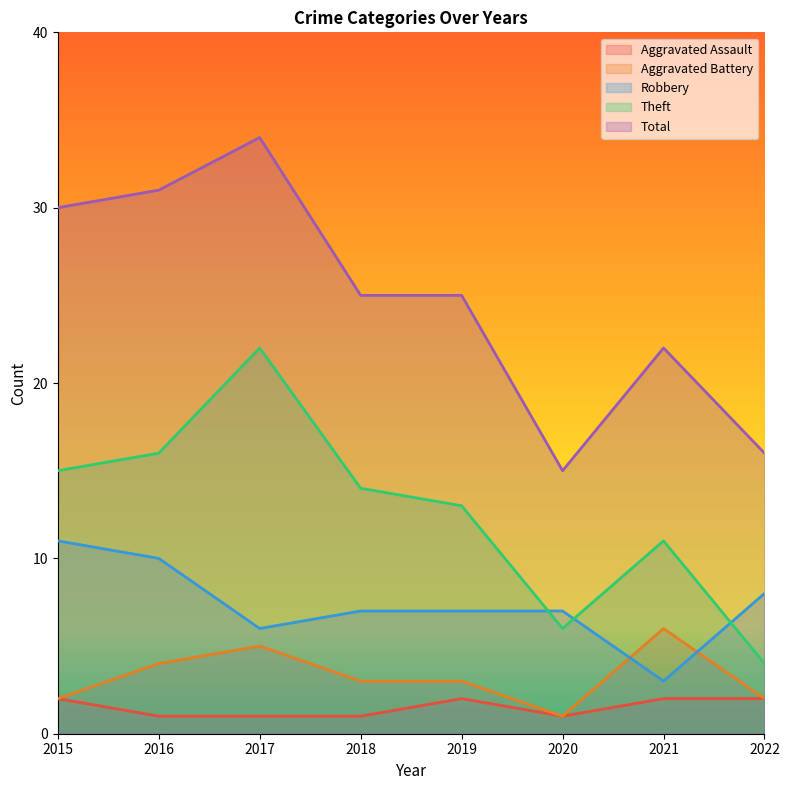

After their last crossing, which series has the higher values: Robbery or Aggravated Battery?

Robbery